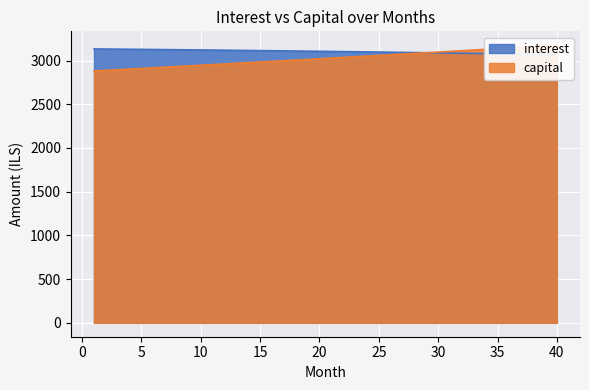

The value of capital at 10 is 2946.2. True or false?

True